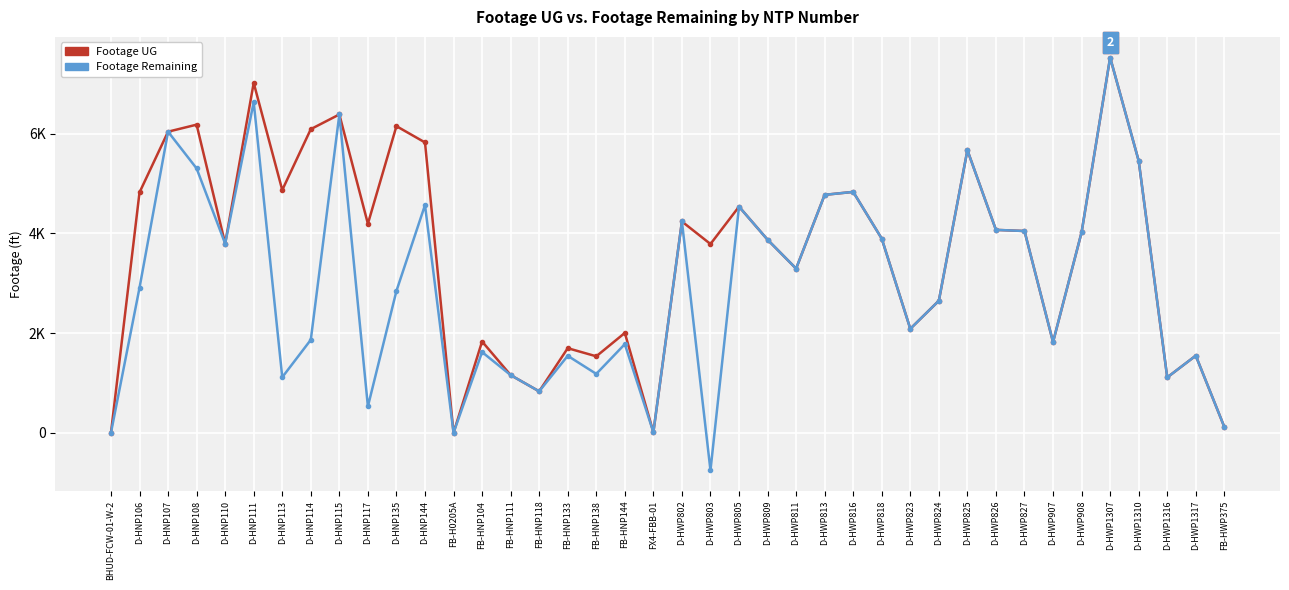

At which category is the sum across all series the highest?

D-HWP1307